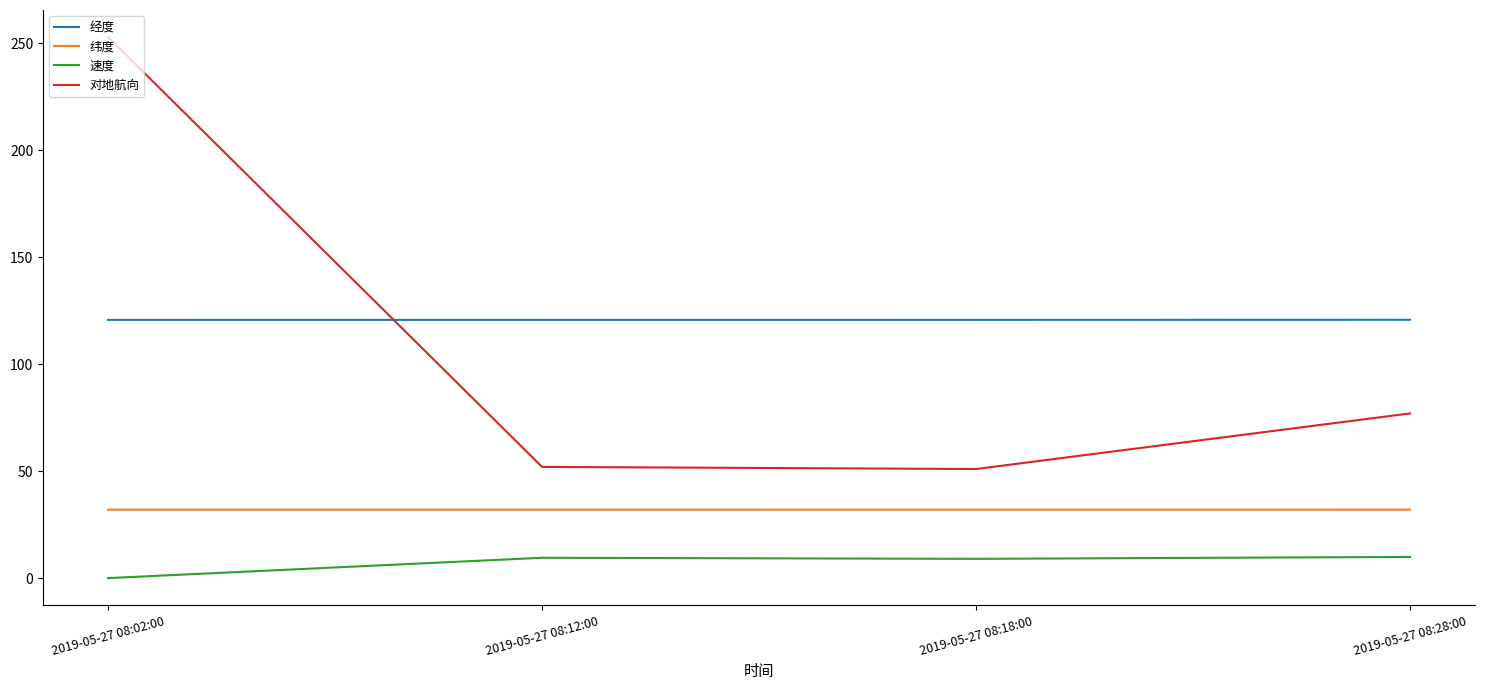

At which label does 速度 reach its minimum?

2019-05-27 08:02:00